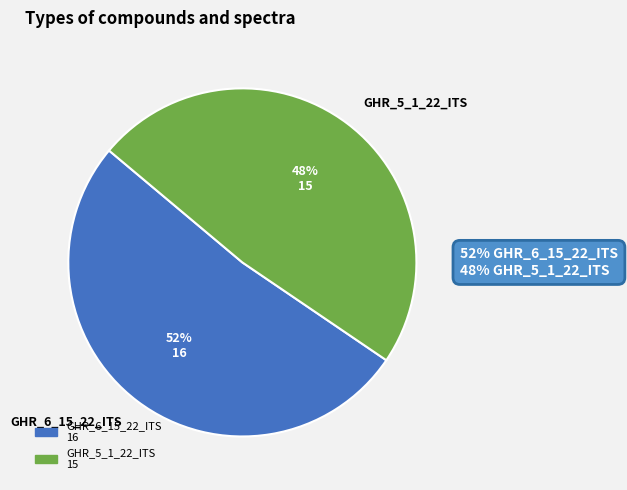

True or false: GHR_6_15_22_ITS accounts for 59% of the total.

False